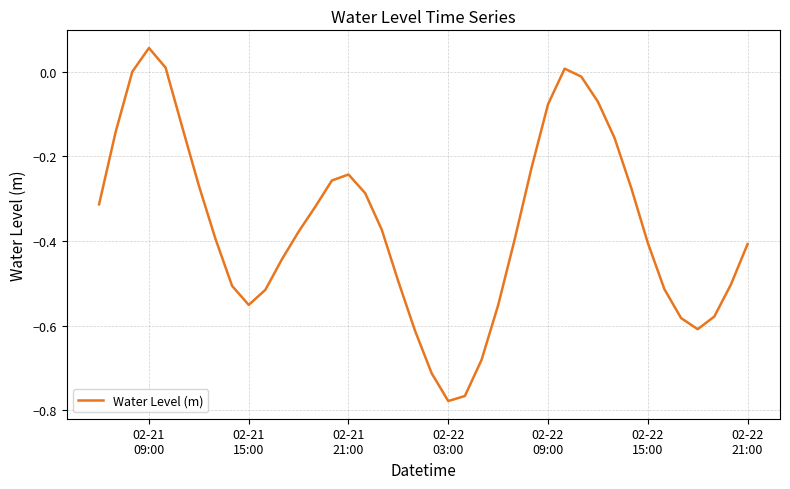

What is the difference between the maximum and minimum values?

0.8